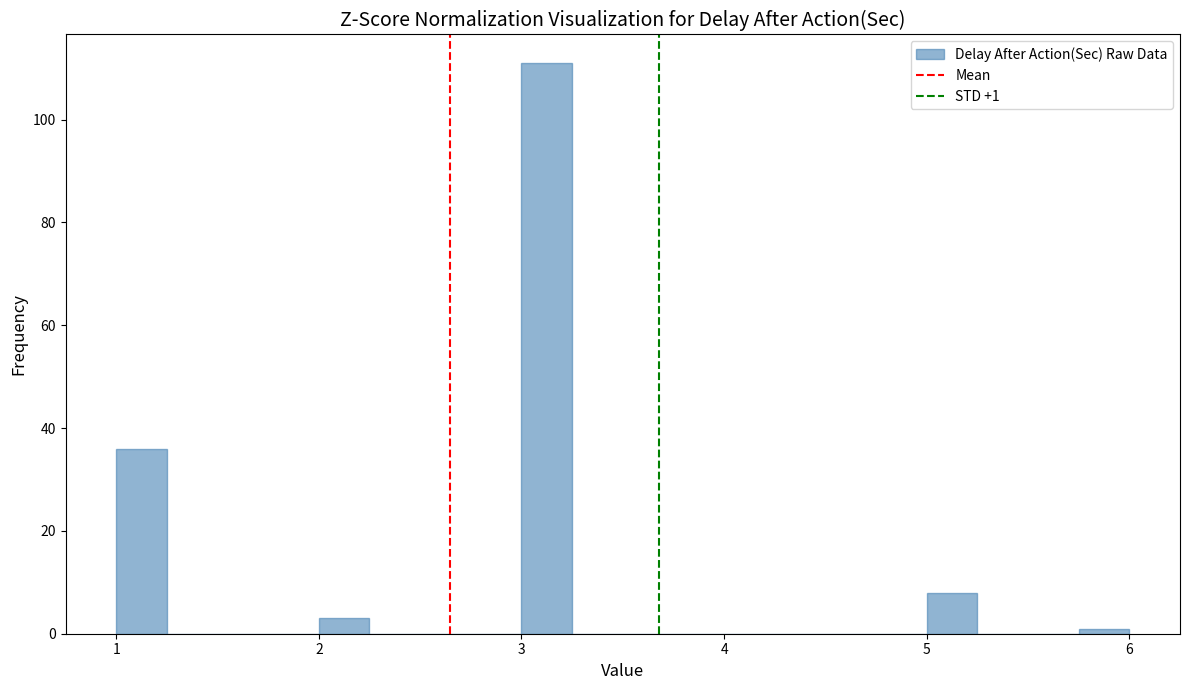

Around what value on the x-axis is the tallest bar? Give the approximate position of its centre, as read against the axis.

3.1